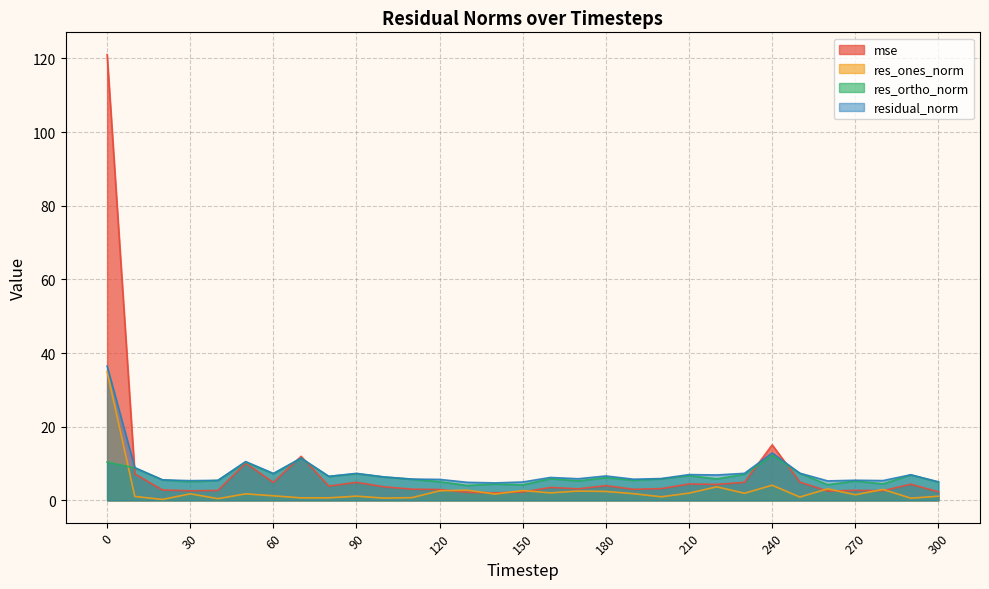

What is the total value across all series at 230?

21.3